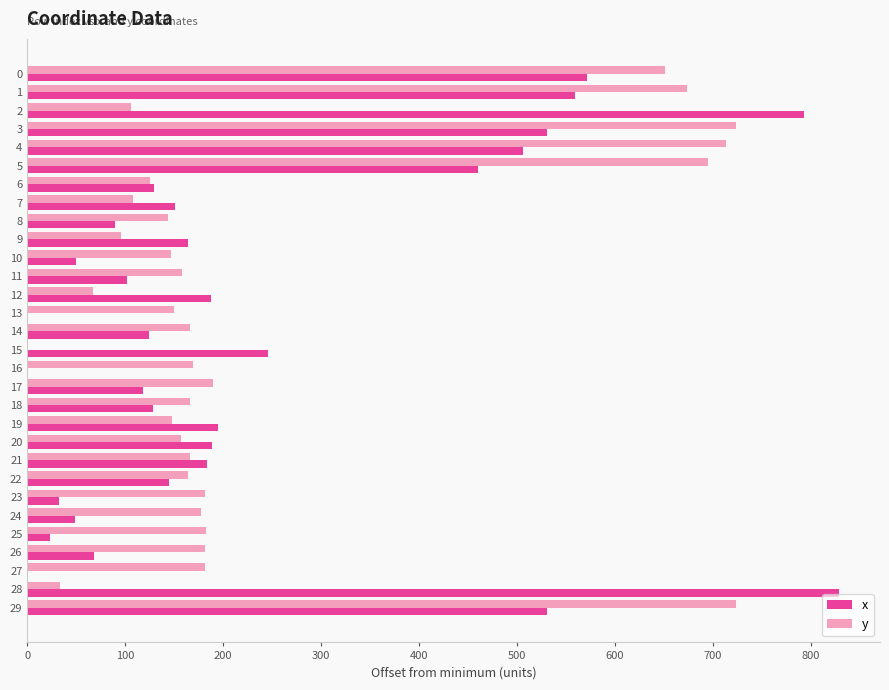

What is the highest value of the y series?

724.2